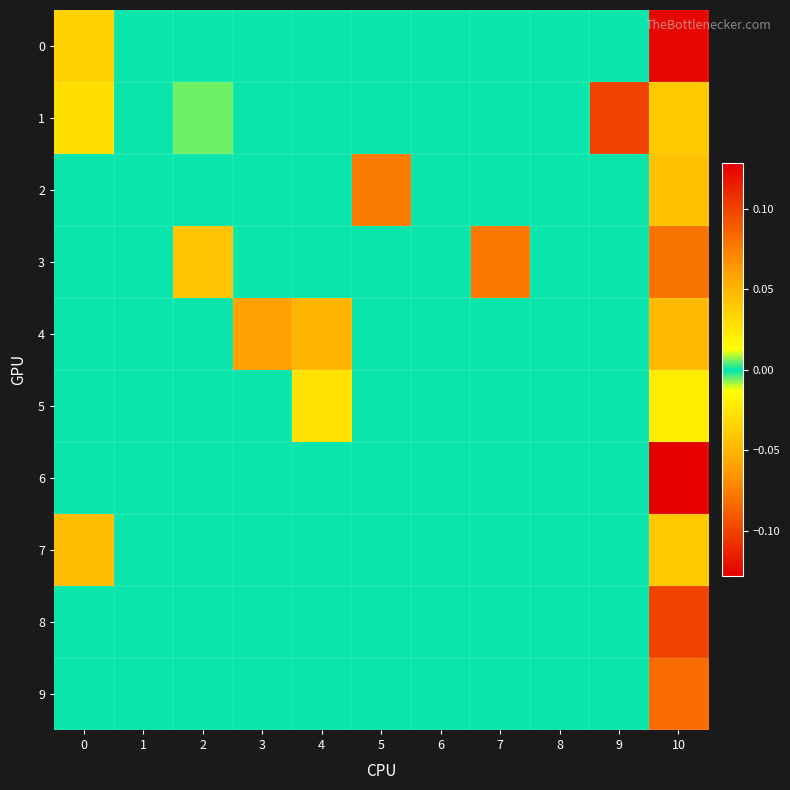

Reading left to right, what are all the values shown in this chart?

0: 0=0.0	1=0.0	2=0.0	3=0.0	4=0.0	5=0.0	6=0.0	7=0.0	8=0.0	9=0.0	10=0.1
1: 0=0.0	1=0.0	2=0.0	3=0.0	4=0.0	5=0.0	6=0.0	7=0.0	8=0.0	9=0.1	10=0.0
2: 0=0.0	1=0.0	2=0.0	3=0.0	4=0.0	5=0.1	6=0.0	7=0.0	8=0.0	9=0.0	10=0.0
3: 0=0.0	1=0.0	2=-0.0	3=0.0	4=0.0	5=0.0	6=0.0	7=-0.1	8=0.0	9=0.0	10=0.1
4: 0=0.0	1=0.0	2=0.0	3=0.1	4=-0.1	5=0.0	6=0.0	7=0.0	8=0.0	9=0.0	10=0.0
5: 0=0.0	1=0.0	2=0.0	3=0.0	4=-0.0	5=0.0	6=0.0	7=0.0	8=0.0	9=0.0	10=-0.0
6: 0=0.0	1=0.0	2=0.0	3=0.0	4=0.0	5=0.0	6=0.0	7=0.0	8=0.0	9=0.0	10=-0.1
7: 0=0.0	1=0.0	2=0.0	3=0.0	4=0.0	5=0.0	6=0.0	7=0.0	8=0.0	9=0.0	10=0.0
8: 0=0.0	1=0.0	2=0.0	3=0.0	4=0.0	5=0.0	6=0.0	7=0.0	8=0.0	9=0.0	10=-0.1
9: 0=0.0	1=0.0	2=0.0	3=0.0	4=0.0	5=0.0	6=0.0	7=0.0	8=0.0	9=0.0	10=0.1